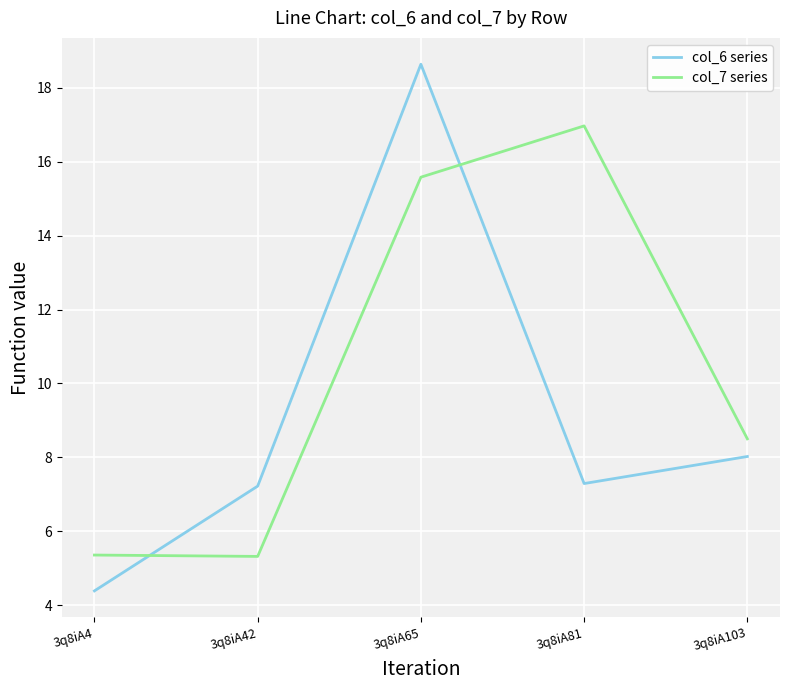

At which category does col_7 series reach its first local valley?

3q8iA42